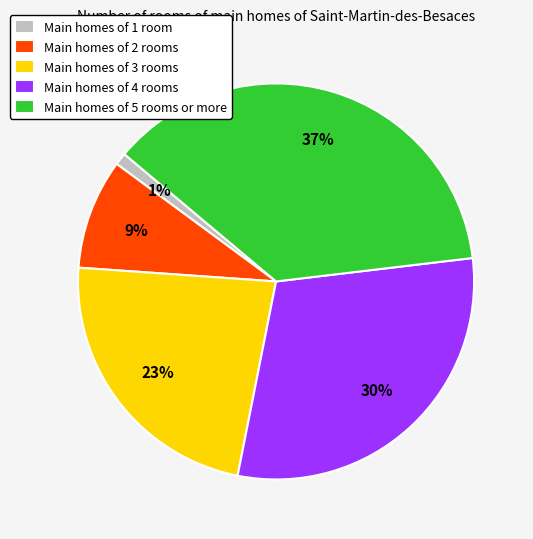

Is there any slice that represents more than half of the pie?

No